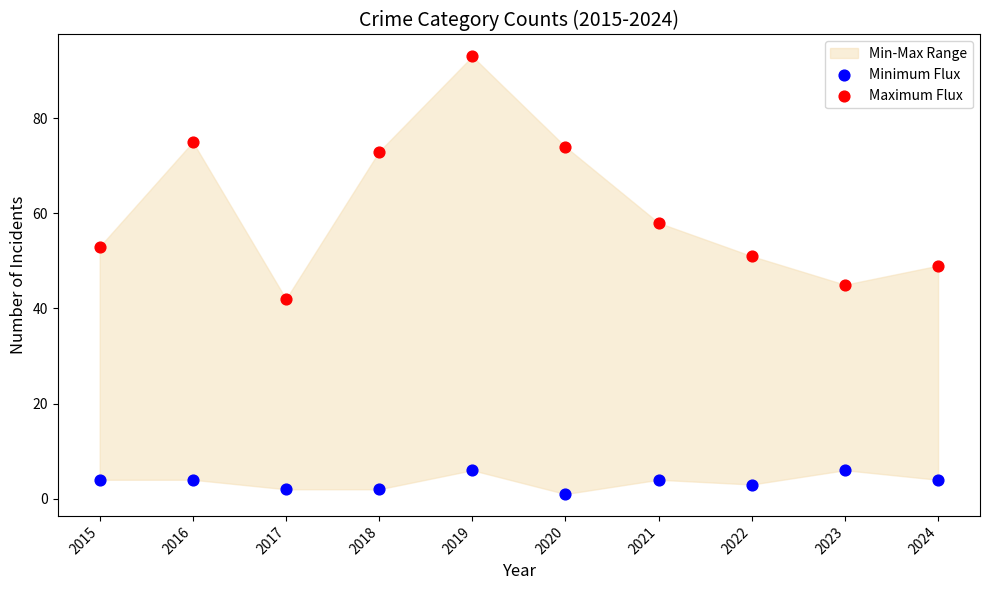

Which series contains the highest Y value?

Maximum Flux